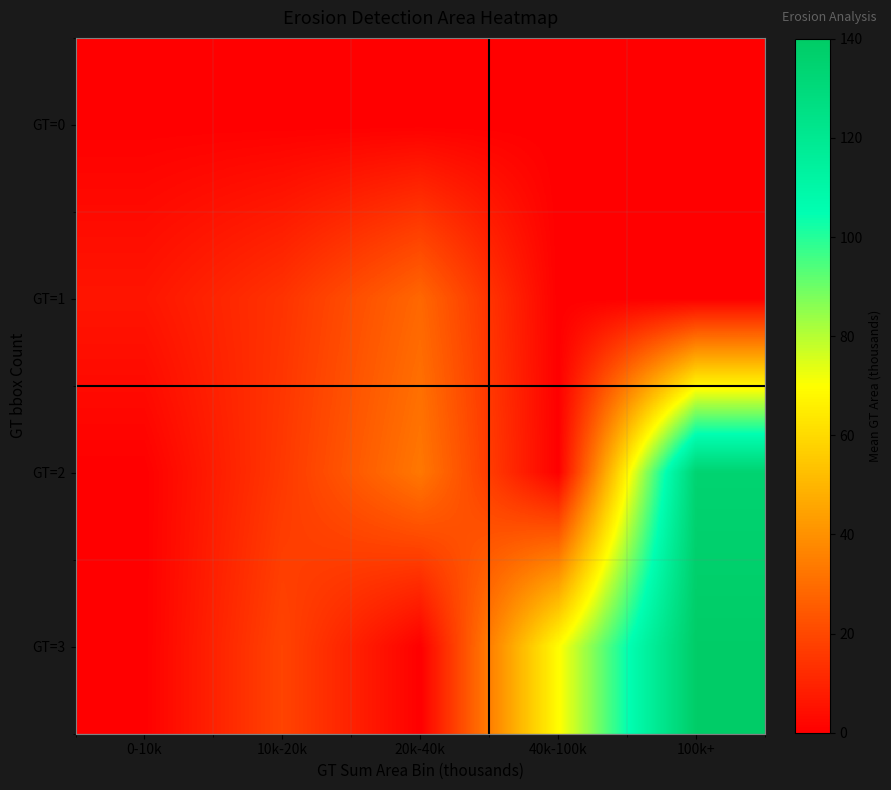

Reading right to left, list all the values displayed in this chart.

GT=0: 100k+=0.0	40k-100k=0.0	20k-40k=0.0	10k-20k=0.0	0-10k=0.0
GT=1: 100k+=0.0	40k-100k=0.0	20k-40k=28.5	10k-20k=14.1	0-10k=5.9
GT=2: 100k+=134.7	40k-100k=0.0	20k-40k=32.9	10k-20k=15.6	0-10k=0.0
GT=3: 100k+=139.1	40k-100k=69.4	20k-40k=0.0	10k-20k=18.7	0-10k=0.0